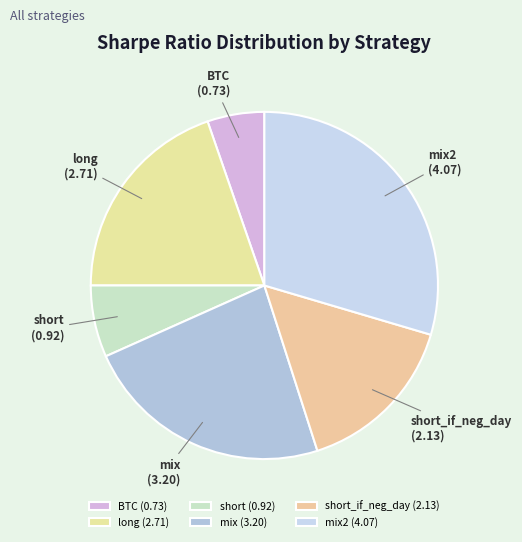

Is it true that long is 6% of the pie?

False